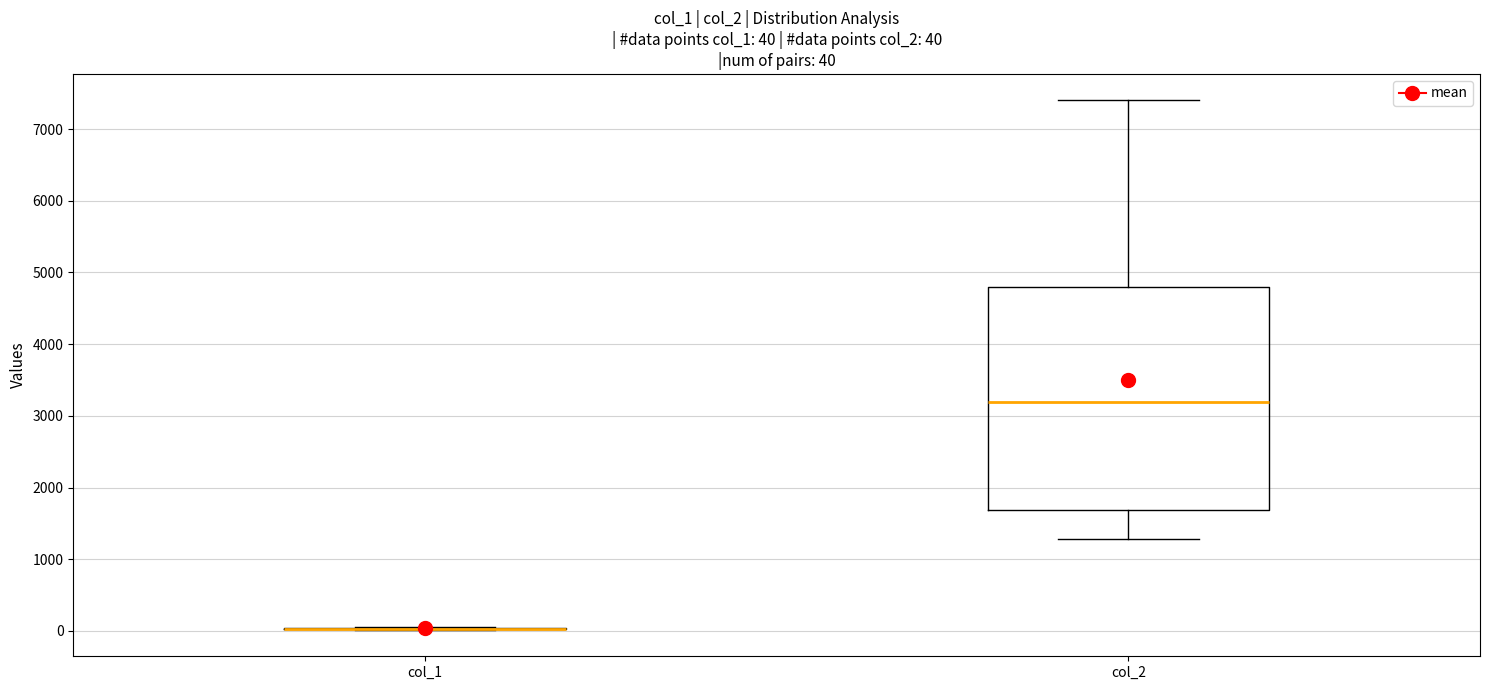

Which box is the tallest, from its lower edge to its upper edge?

col_2